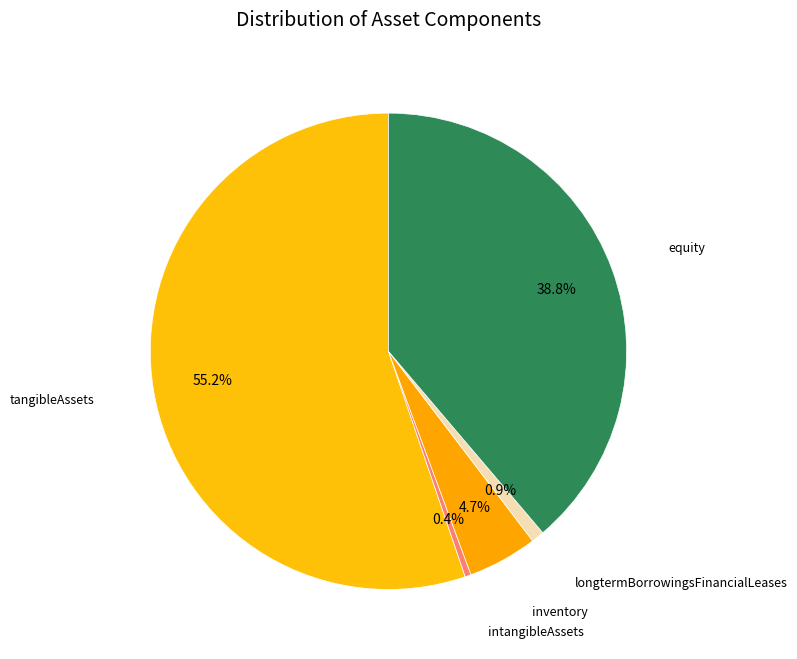

To the nearest percent, what percentage of the pie is tangibleAssets?

55%